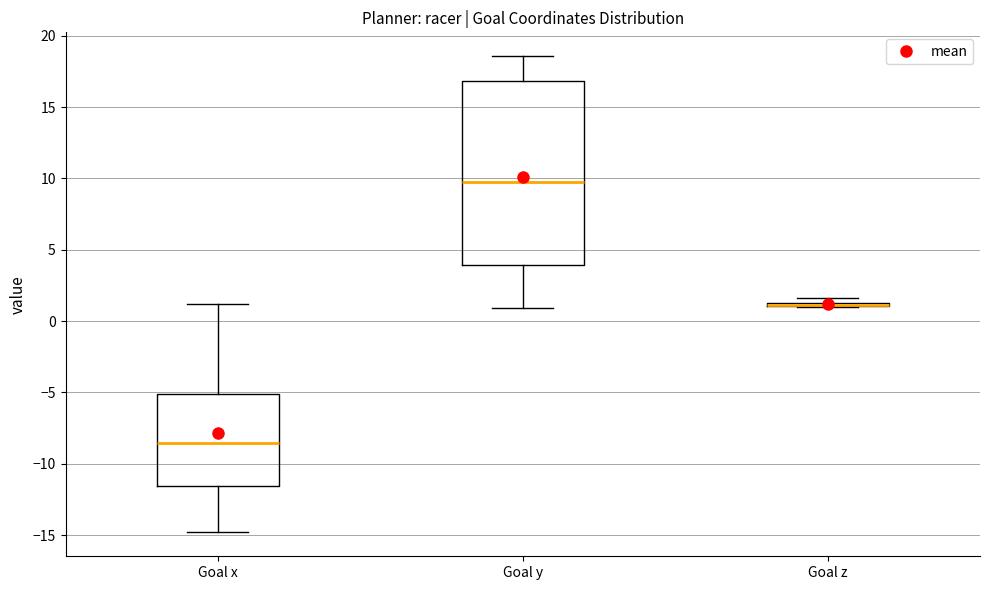

Reading left to right, transcribe this box plot: for each box, give where its median line is, the range the box spans, and where its two whiskers end, as read against the y-axis. The values are not printed on the chart, so give them approximately, as read against the axis.

Goal x: median -8.5, box -11.5 to -5.0, whiskers -15.0 to 1.0
Goal y: median 9.5, box 4.0 to 17.0, whiskers 1.0 to 18.5
Goal z: box collapsed to a line at 1.0, whiskers 1.0 to 1.5